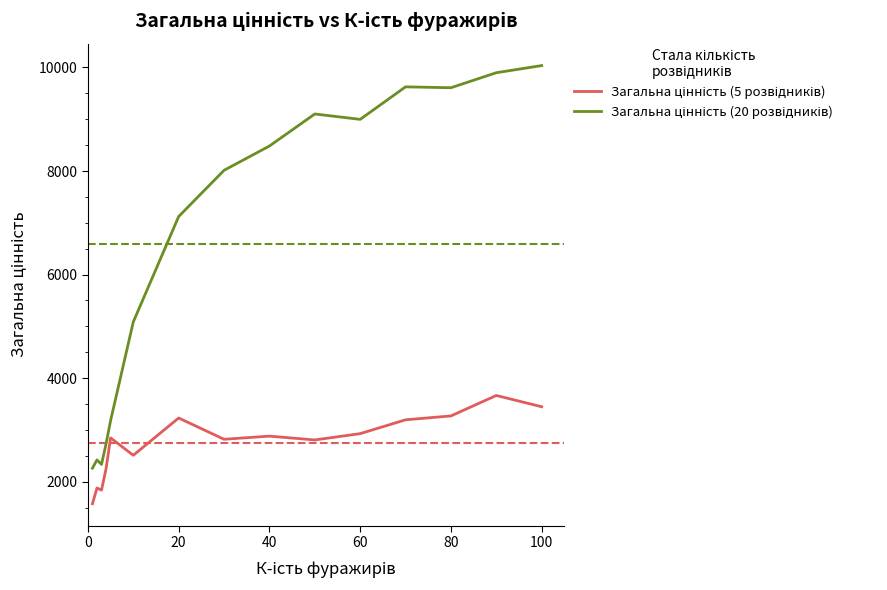

What is the smallest value displayed?

1574